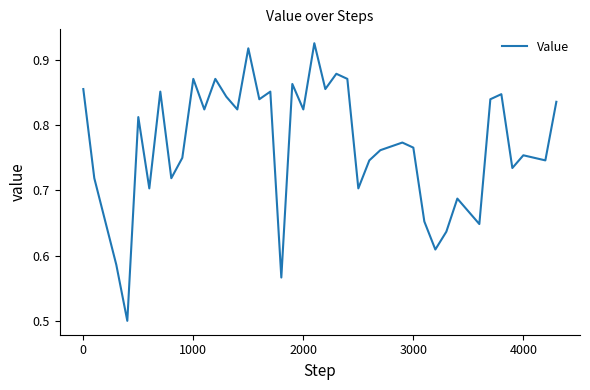

What is the minimum value shown in the chart?

0.5